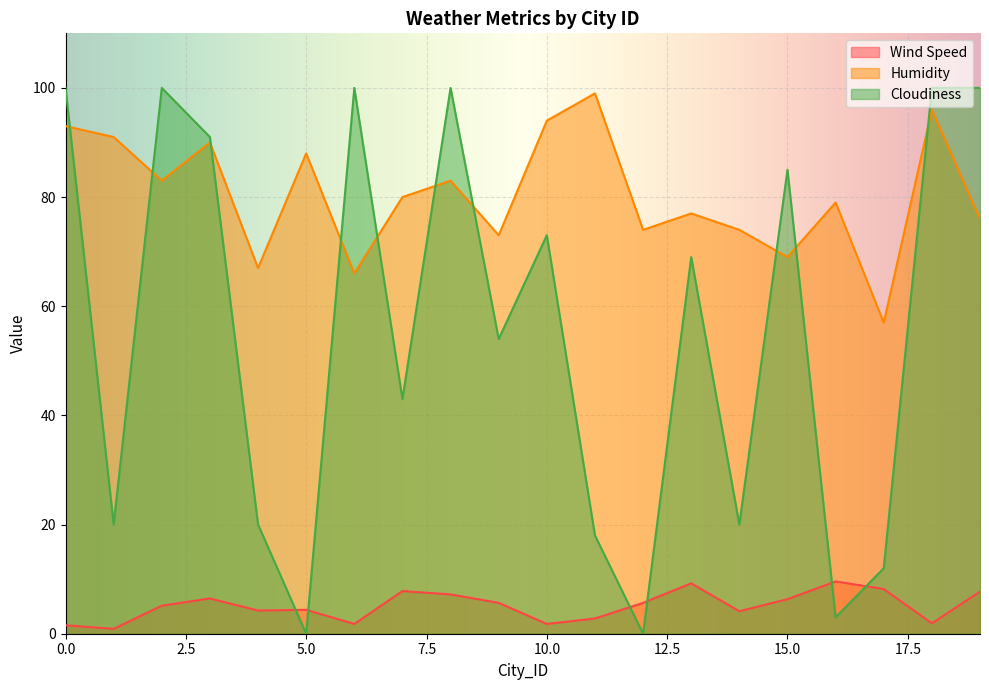

Rank the categories by Wind Speed value from lowest to highest.

1, 0, 6, 10, 18, 11, 14, 4, 5, 2, 9, 12, 15, 3, 8, 19, 7, 17, 13, 16